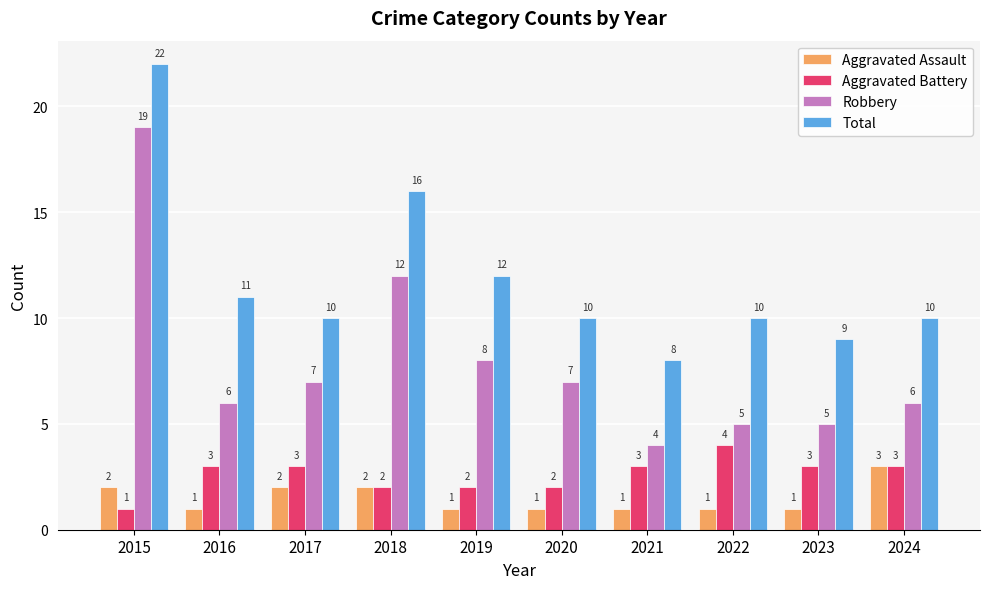

What is the difference between the Robbery values at 2020 and 2022?

2